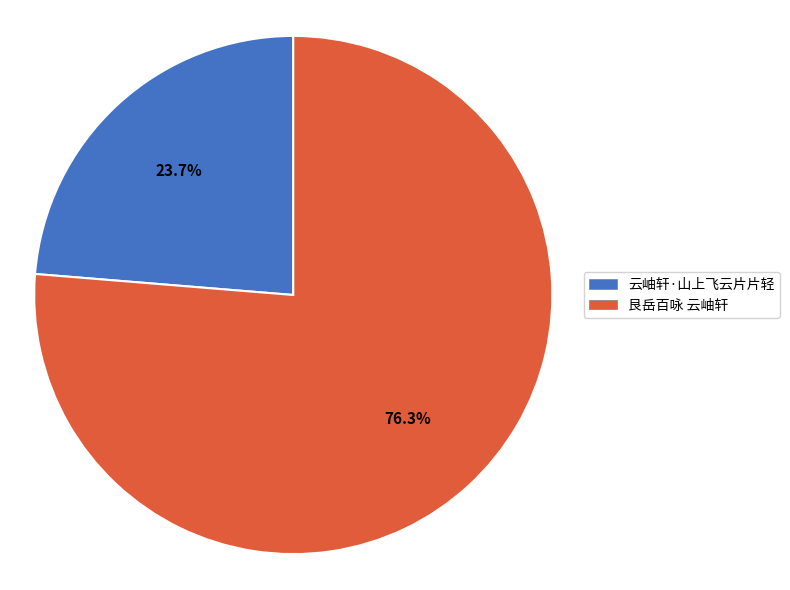

To the nearest percent, what percentage of the pie is 艮岳百咏 云岫轩?

76%